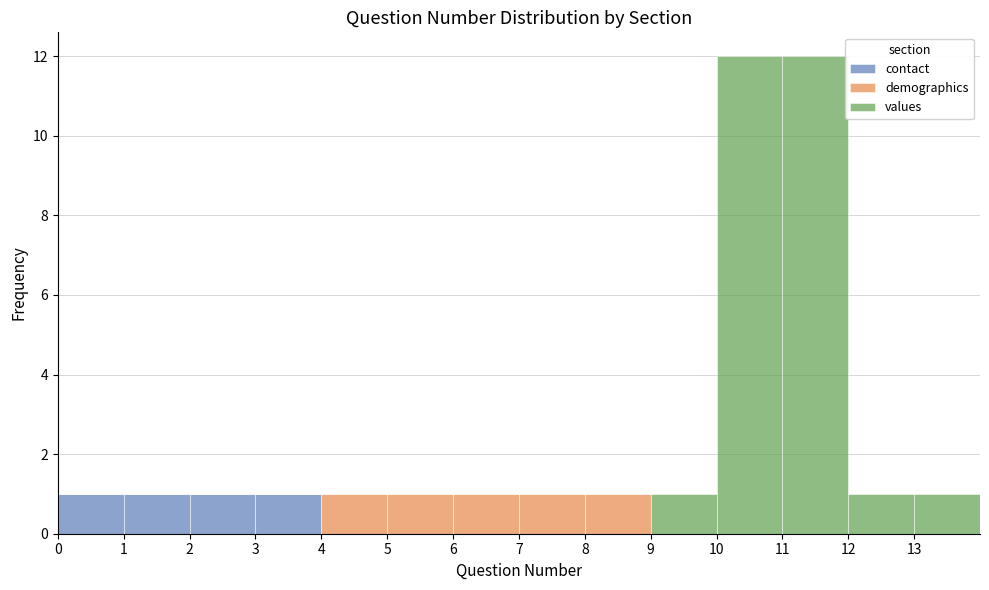

Reading left to right, list every stacked bar in this chart as the range it spans on the x-axis followed by its total height. The values are not printed on the chart, so give them approximately, as read against the axis.

0 to 1: 1
1 to 2: 1
2 to 3: 1
3 to 4: 1
4 to 5: 1
5 to 6: 1
6 to 7: 1
7 to 8: 1
8 to 9: 1
9 to 10: 1
10 to 11: 12
11 to 12: 12
12 to 13: 1
13 to 14: 1